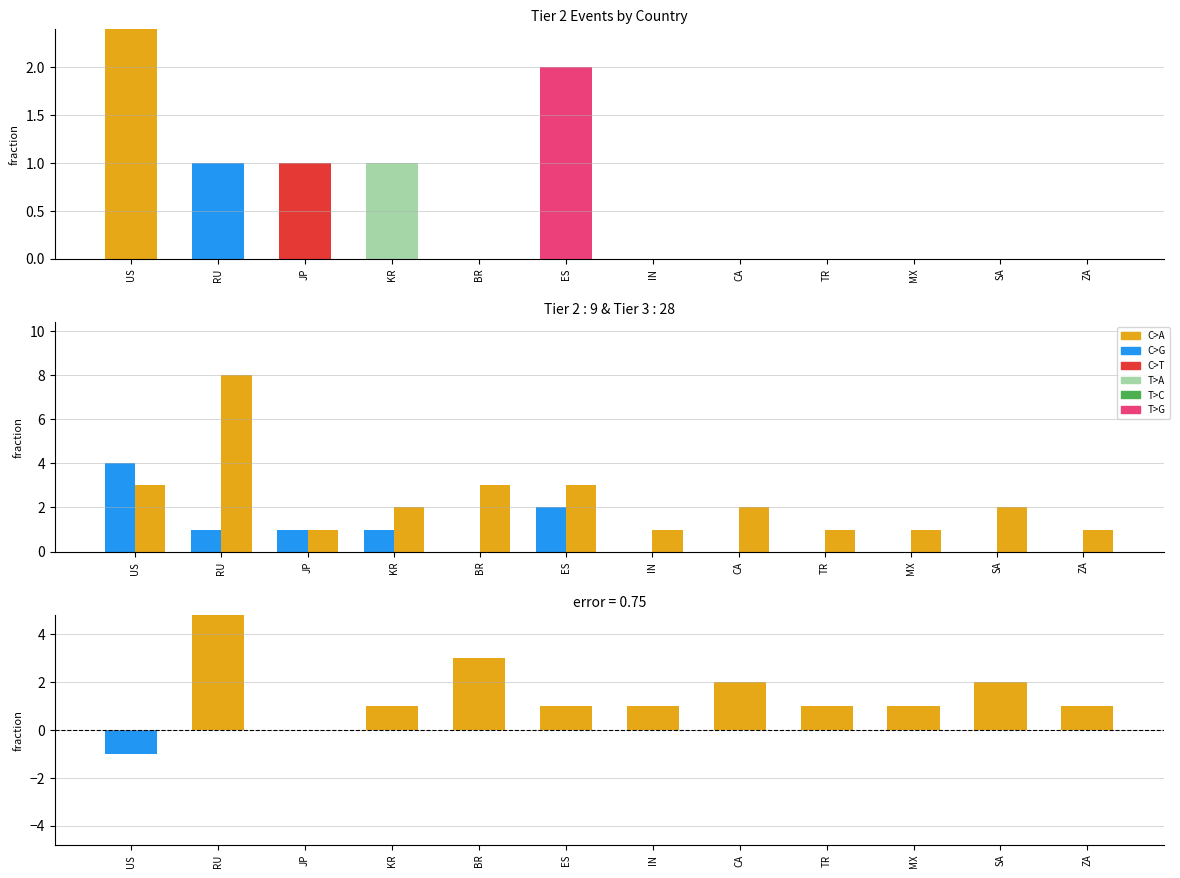

How many groups of bars are there?

12